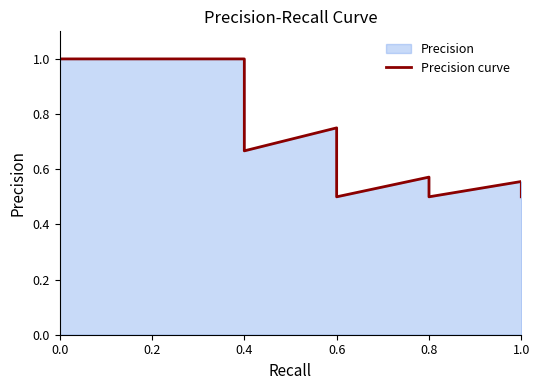

What is the approximate value at 0.0?

1.0